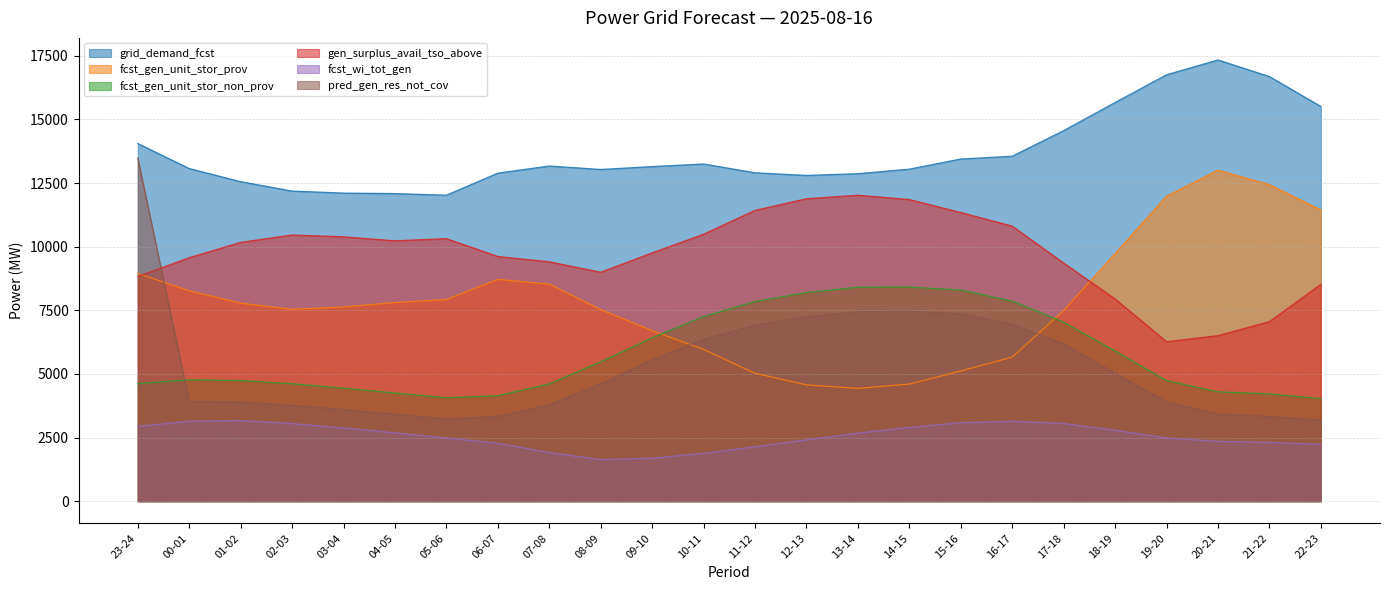

Is the value of gen_surplus_avail_tso_above at 11-12 greater than the value of fcst_gen_unit_stor_non_prov at 14-15?

Yes